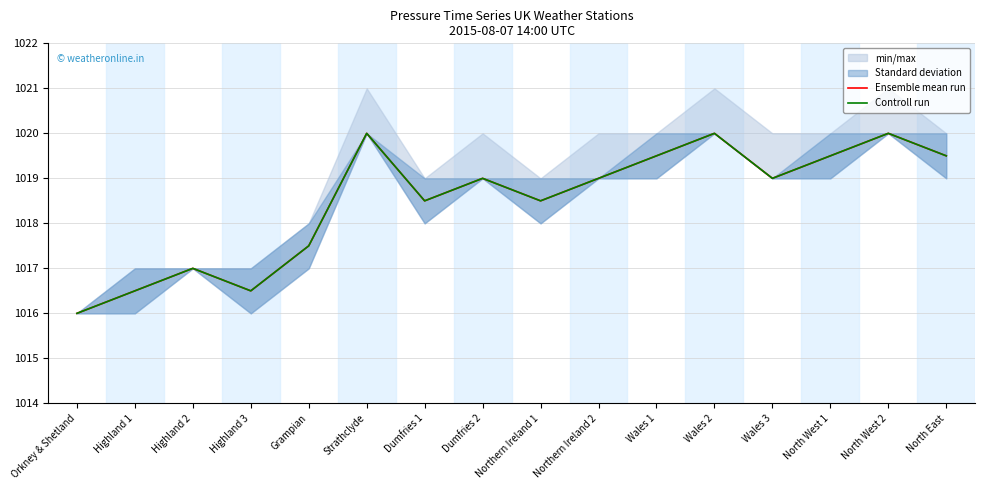

Rank the categories by Controll run value from lowest to highest.

Orkney & Shetland, Highland 1, Highland 3, Highland 2, Grampian, Dumfries 1, Northern Ireland 1, Dumfries 2, Northern Ireland 2, Wales 3, Wales 1, North West 1, North East, Strathclyde, Wales 2, North West 2